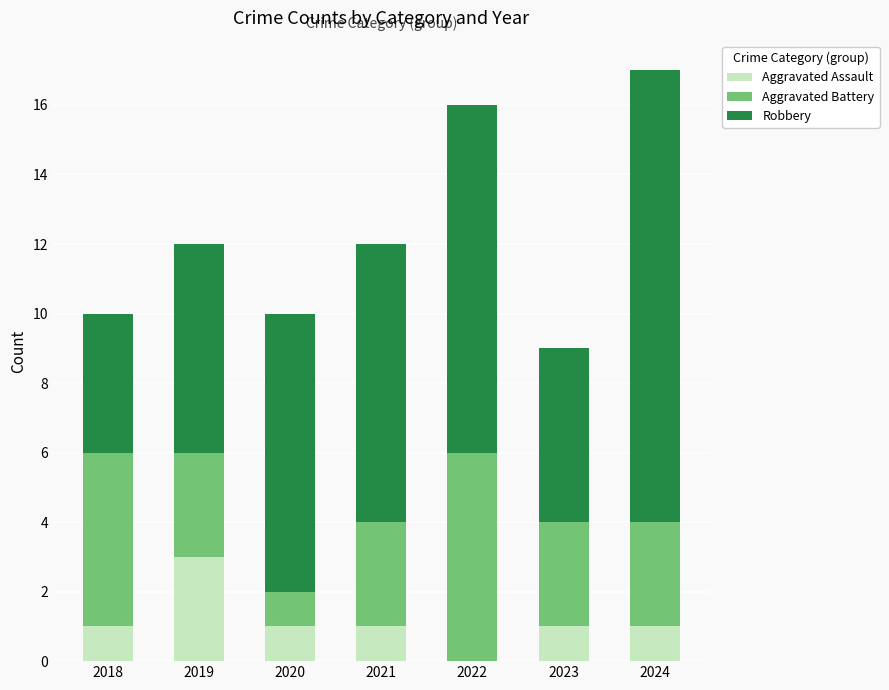

What are all the series names shown in the legend?

Aggravated Assault, Aggravated Battery, Robbery